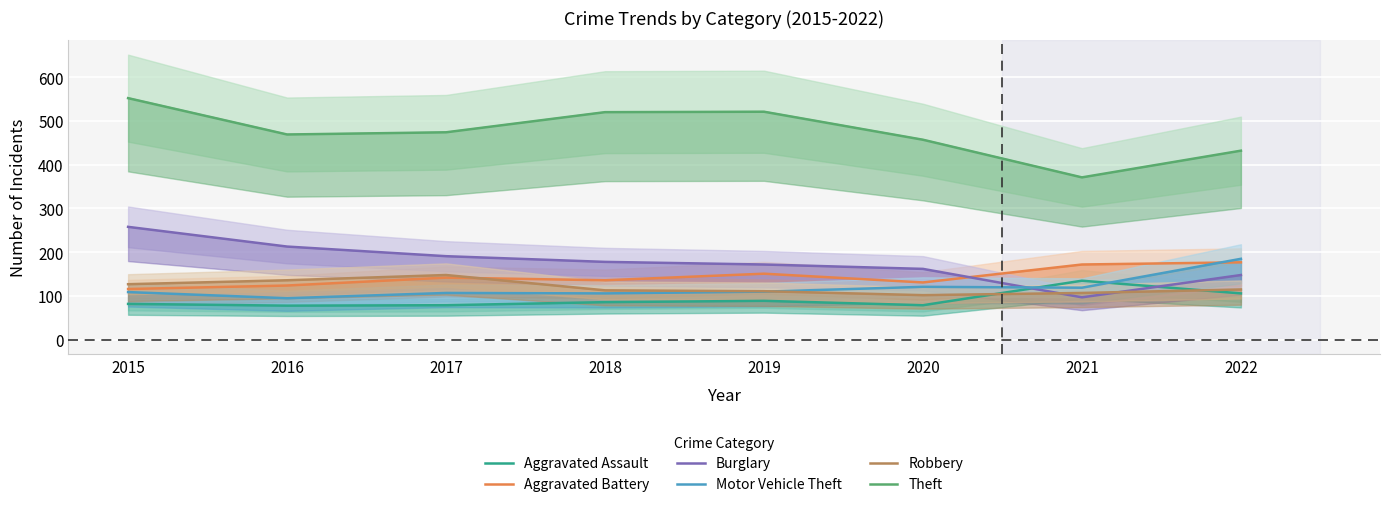

List the series in order of their peak value, lowest first.

Aggravated Assault, Robbery, Aggravated Battery, Motor Vehicle Theft, Burglary, Theft